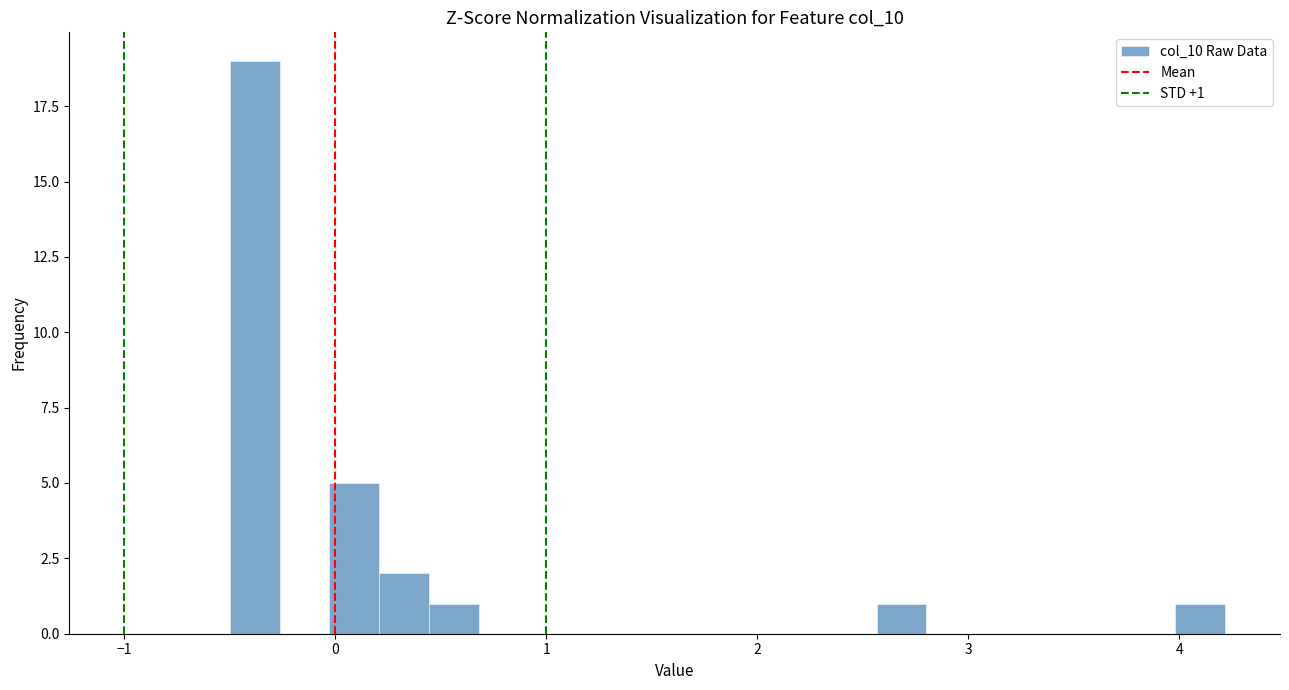

Around what value on the x-axis is the tallest bar? Give the approximate position of its centre, as read against the axis.

-0.4